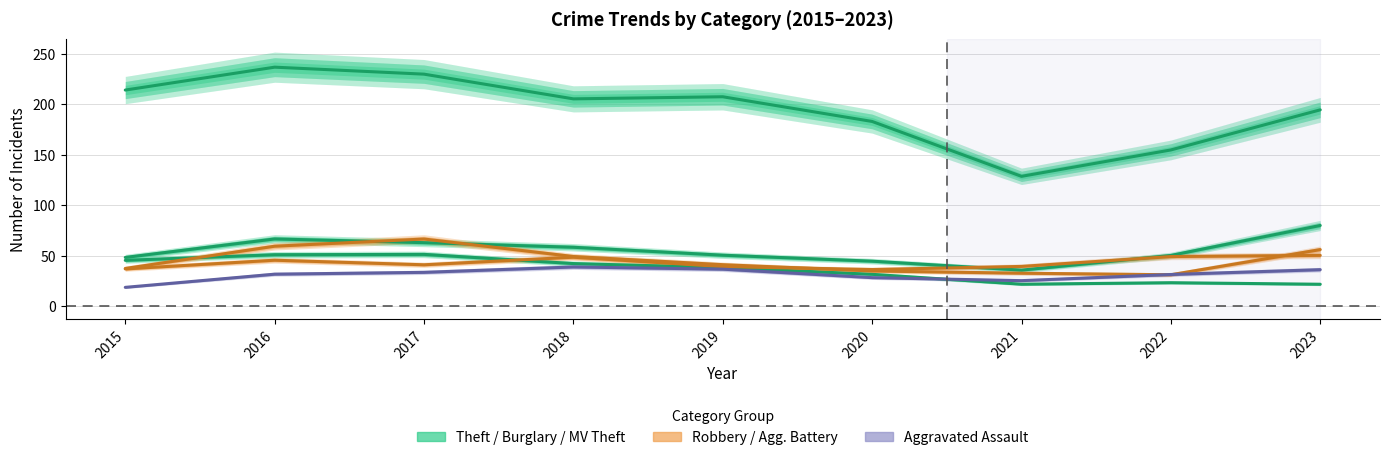

Which category has the highest value in the Robbery series?

2017